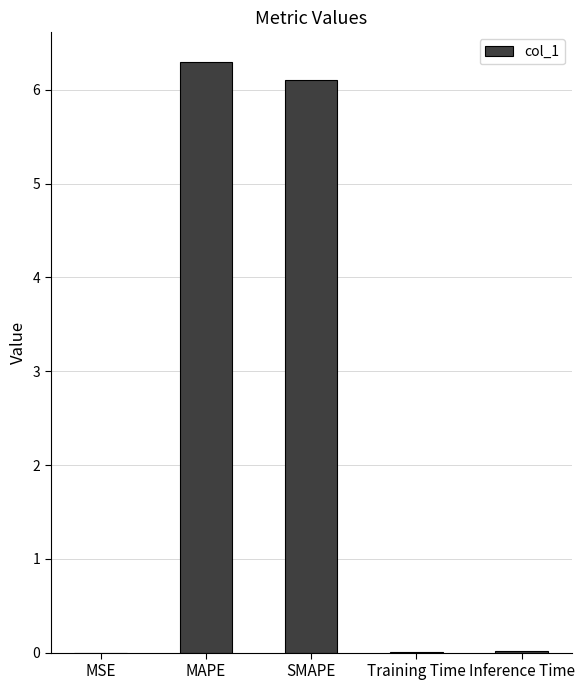

What is the sum of the values at SMAPE and Training Time?

6.1